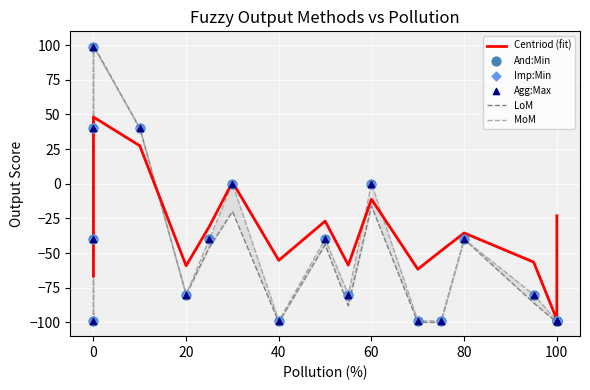

Which series has the widest spread of Y values?

LoM